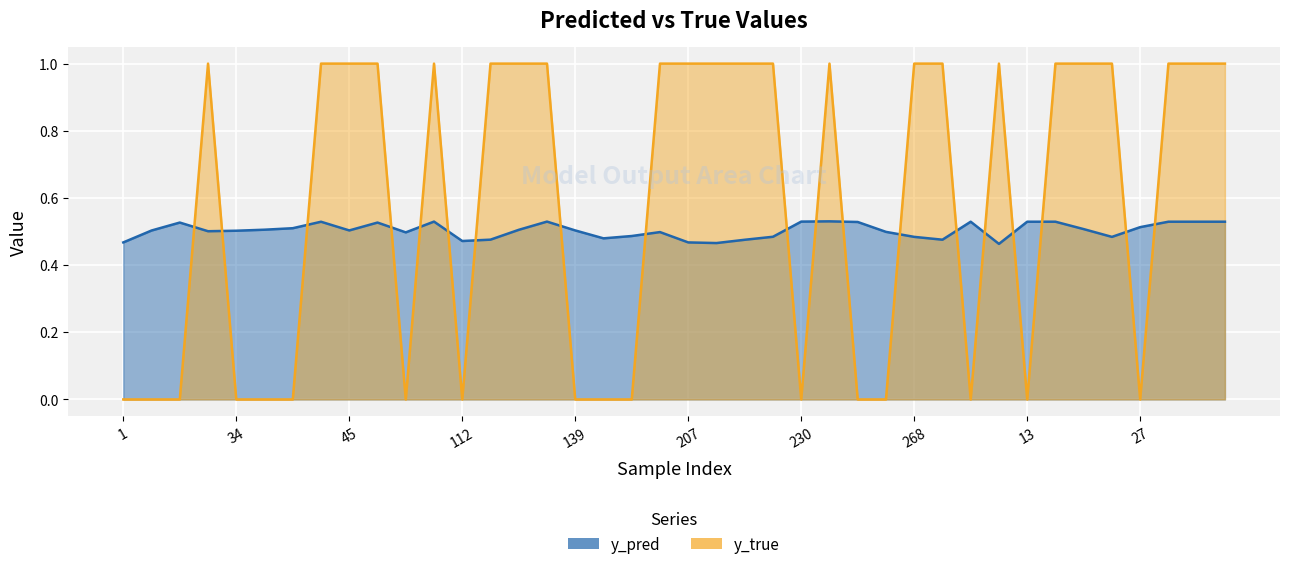

The value of y_true at 112 is 0.5. True or false?

False